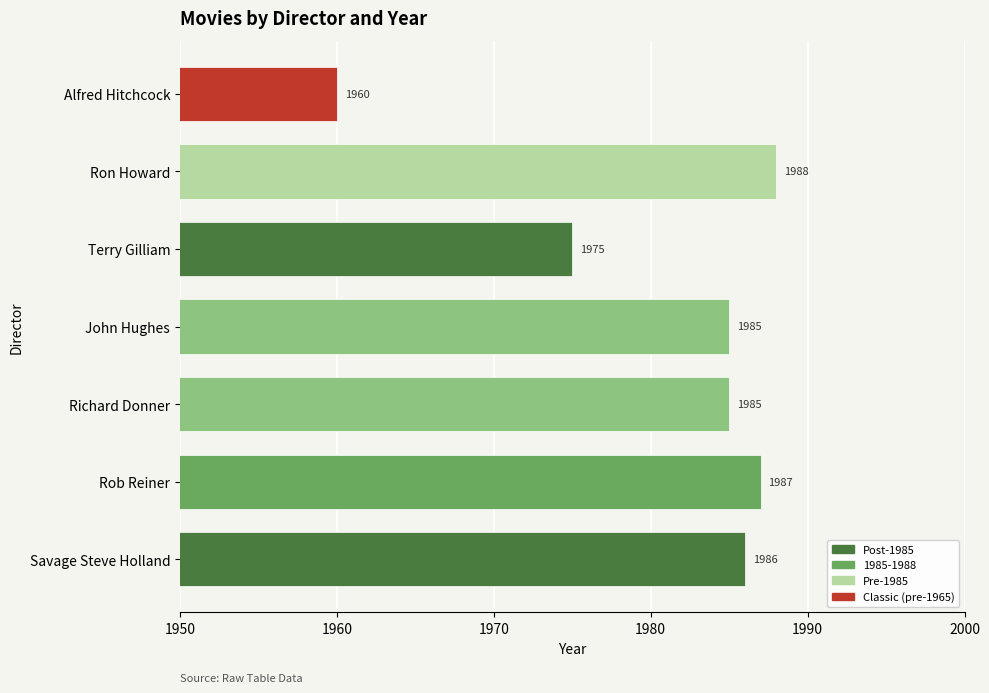

How many bars are there in total?

7